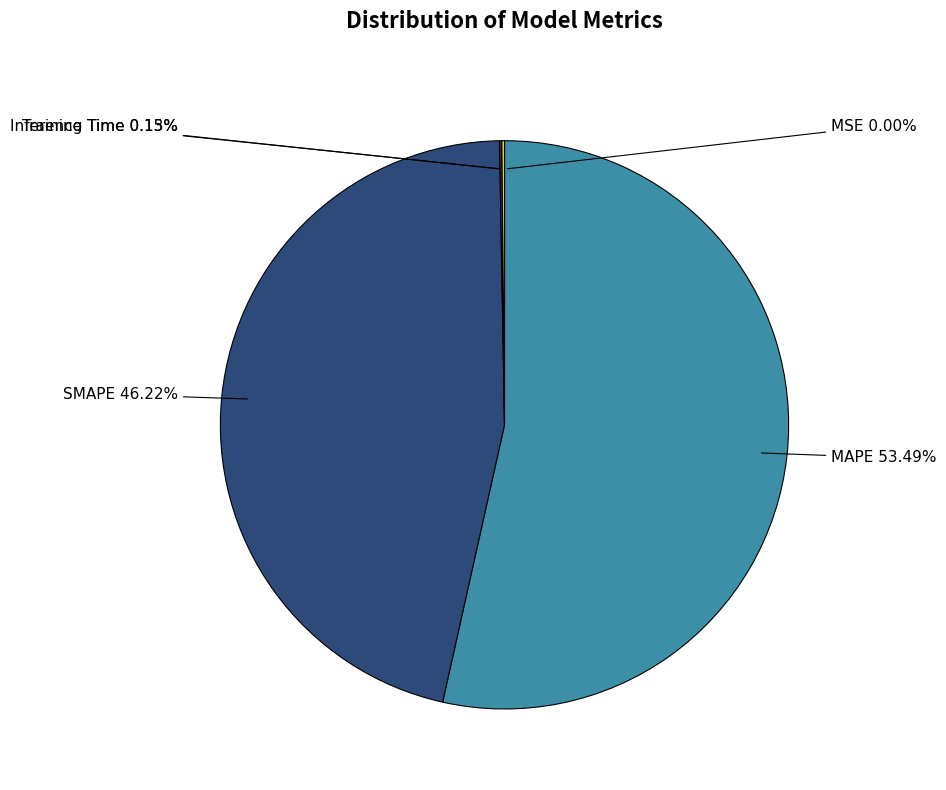

Which category accounts for the majority?

MAPE